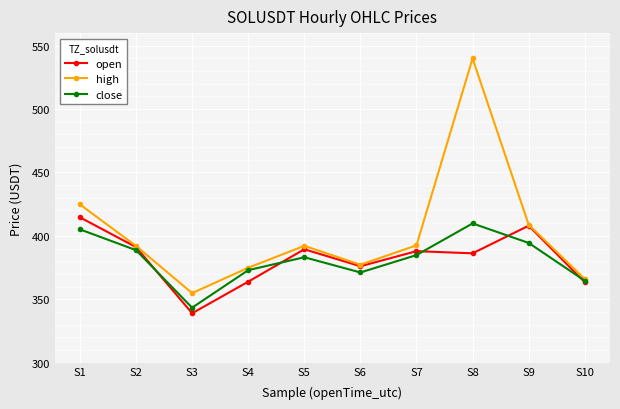

The value of open at S7 is 387.9. True or false?

True